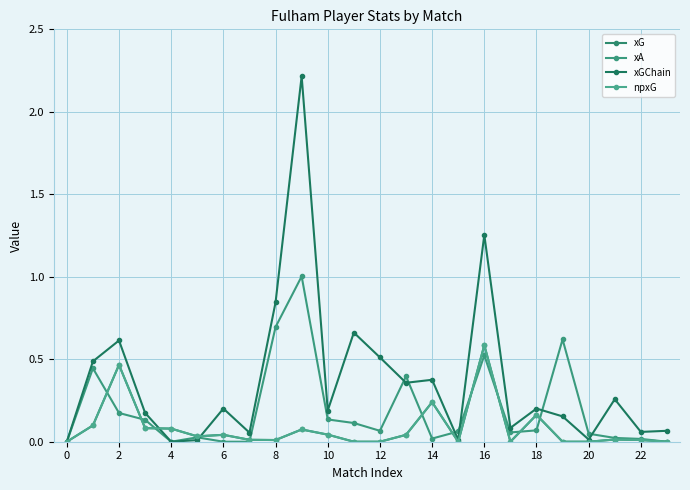

What is the average value of the npxG series?

0.1